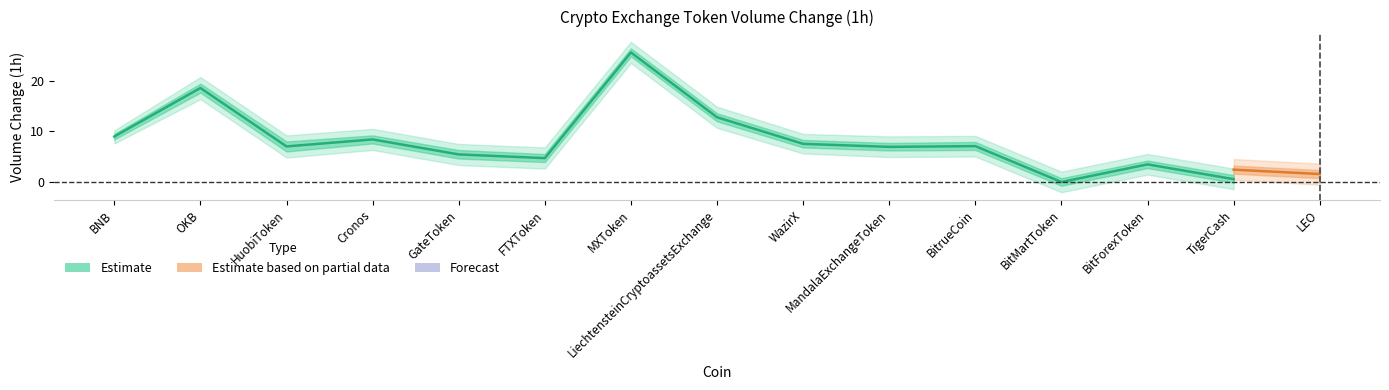

What is the spread (max minus min) of values at Cronos?

8.4